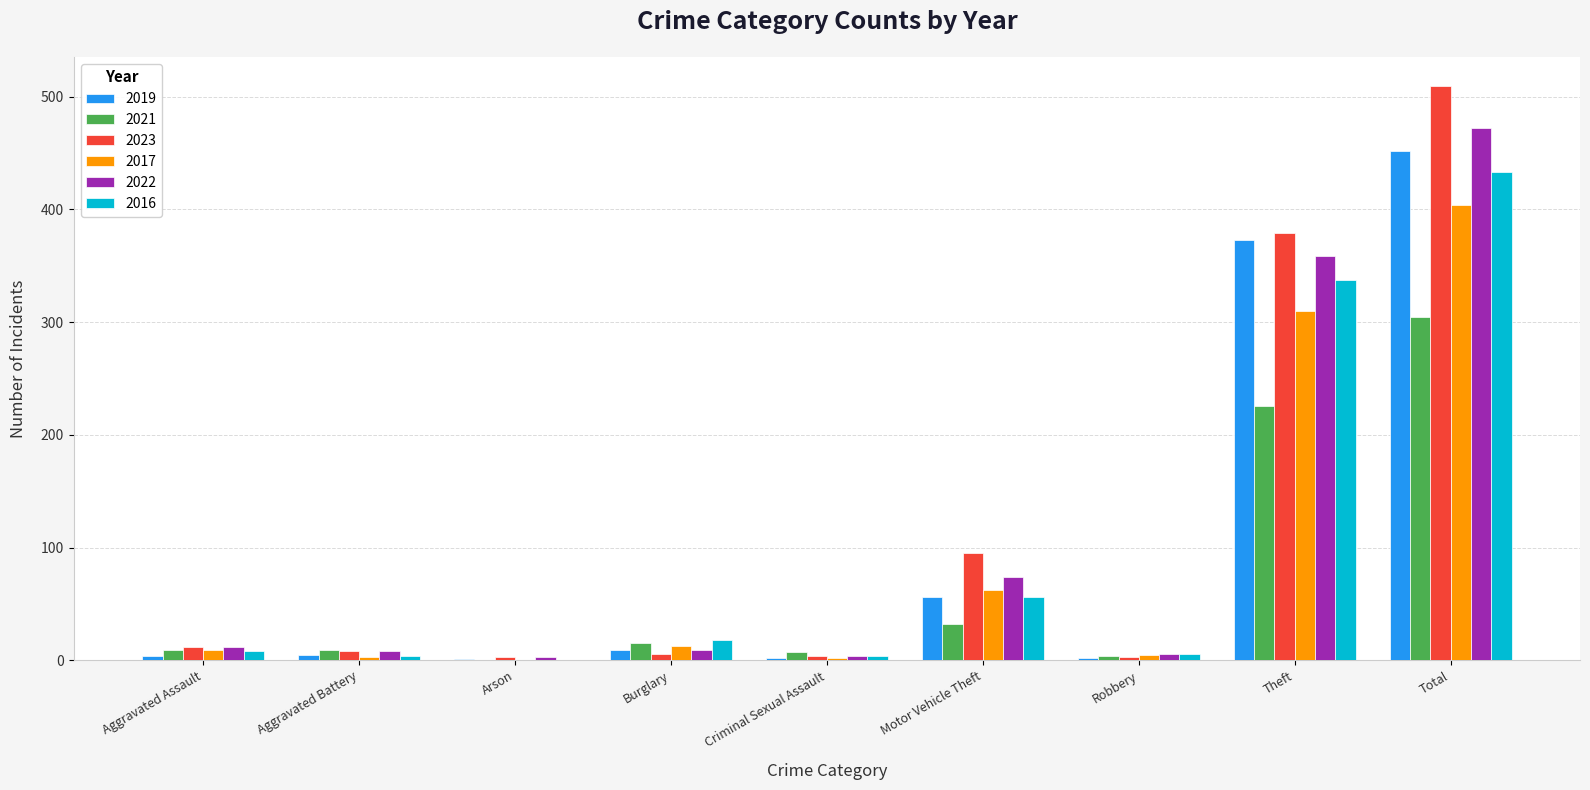

Is it true that 2021 equals 226 at Theft?

True